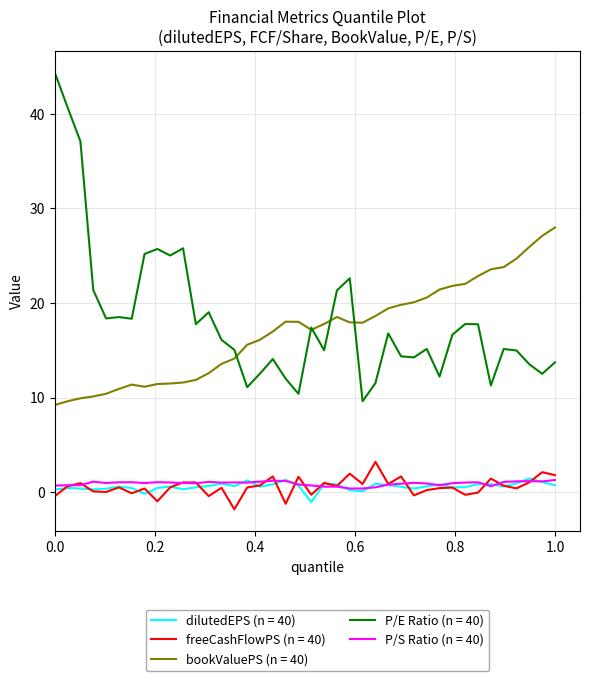

What is the lowest value of the P/E Ratio (n = 40) series?

9.6